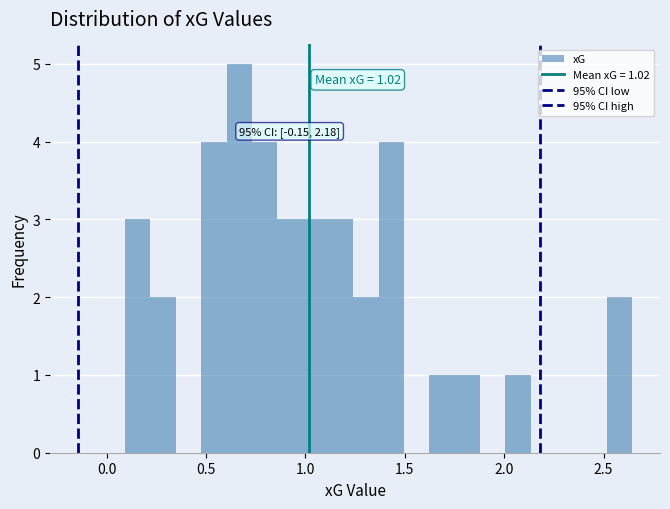

Read against the x-axis, roughly where is the centre of the tallest bar?

0.65